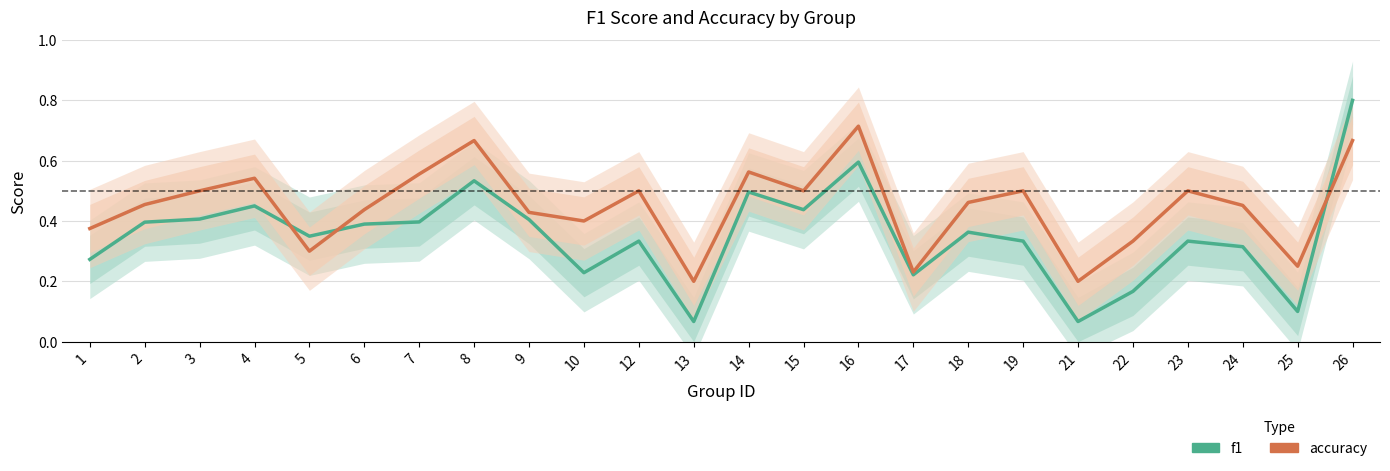

What is the value of the f1 point at the 5th from the left?

0.3